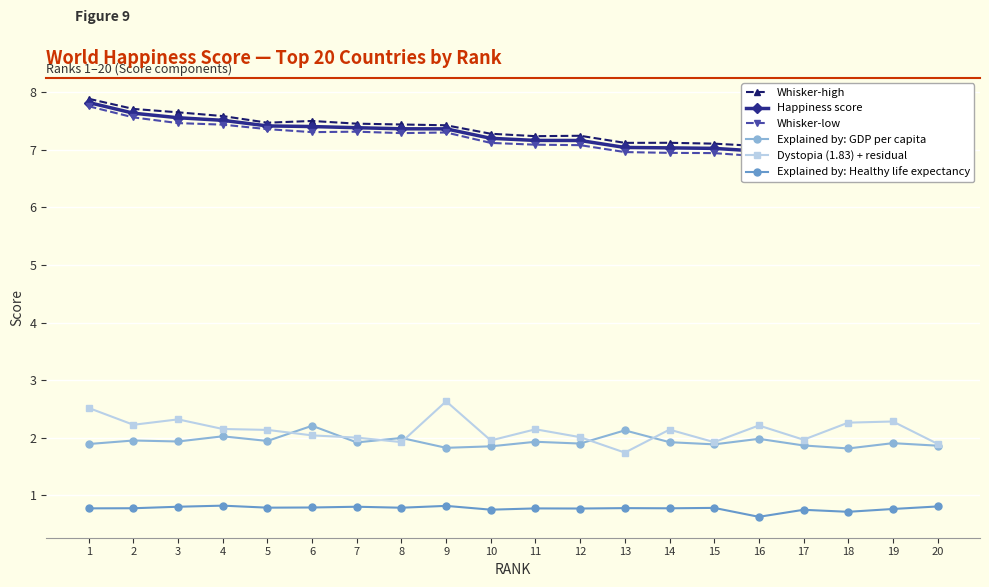

True or false: Whisker-low and Explained by: GDP per capita intersect in this chart.

False